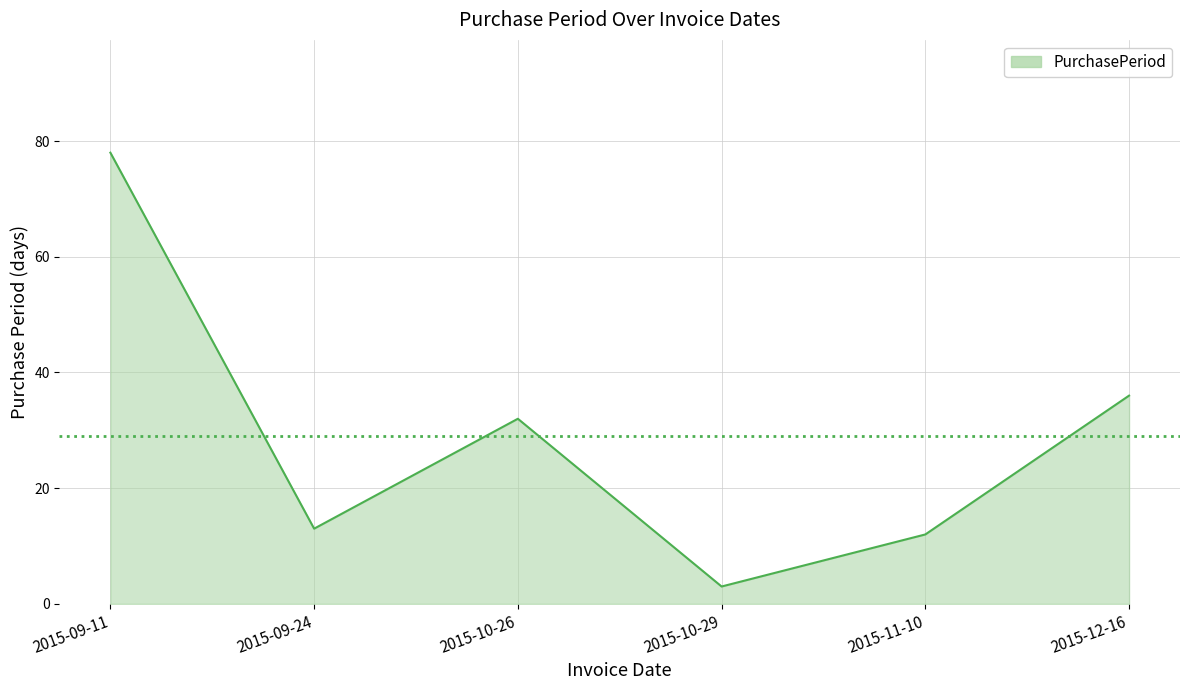

What is the difference between the maximum and second lowest values?

66